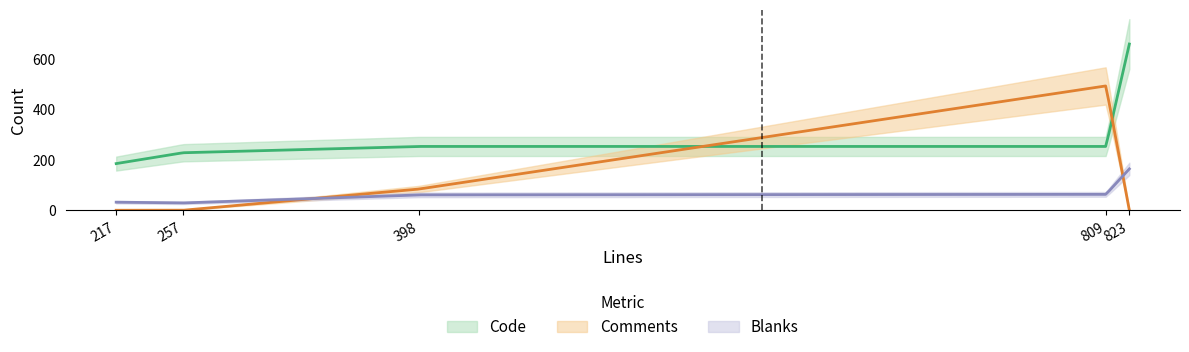

What is the spread (max minus min) of values at 398?

192